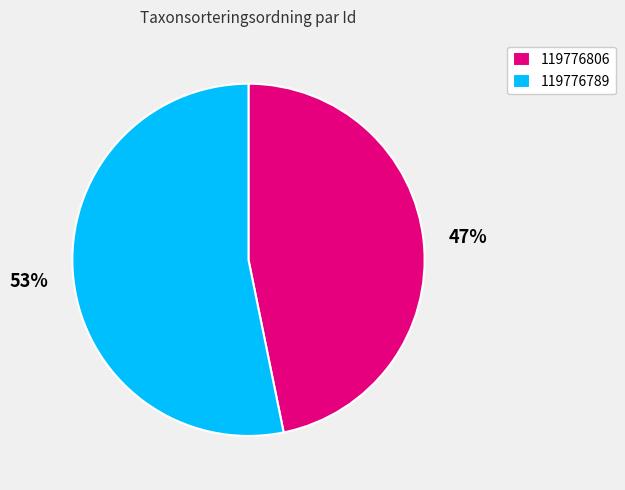

How many slices are in this pie chart?

2